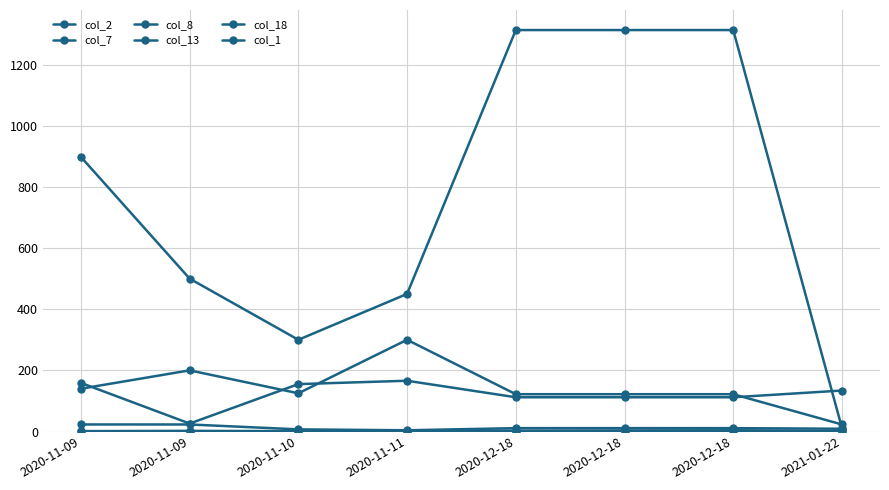

What is the average value of the col_13 series?

144